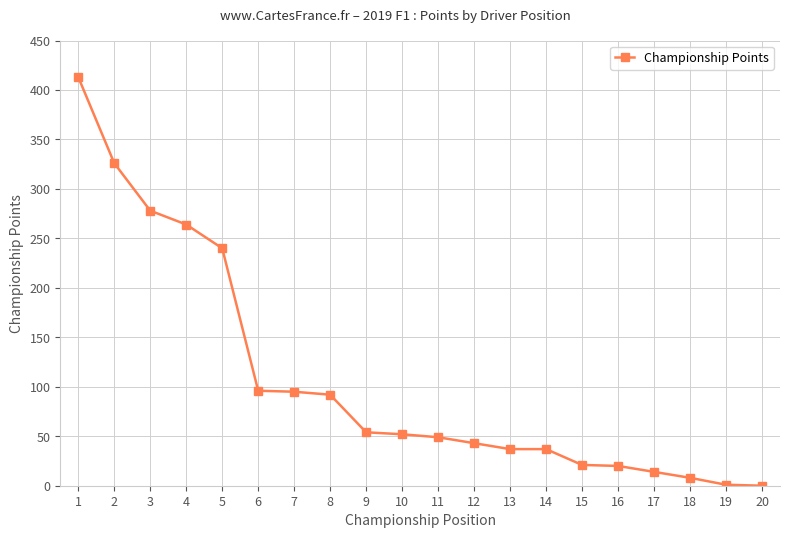

Is it true that the value at 5 is 42?

False